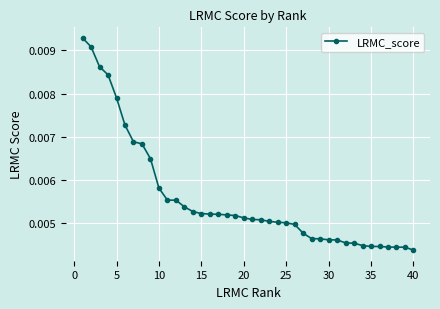

How many values are between 0 and 1?

40